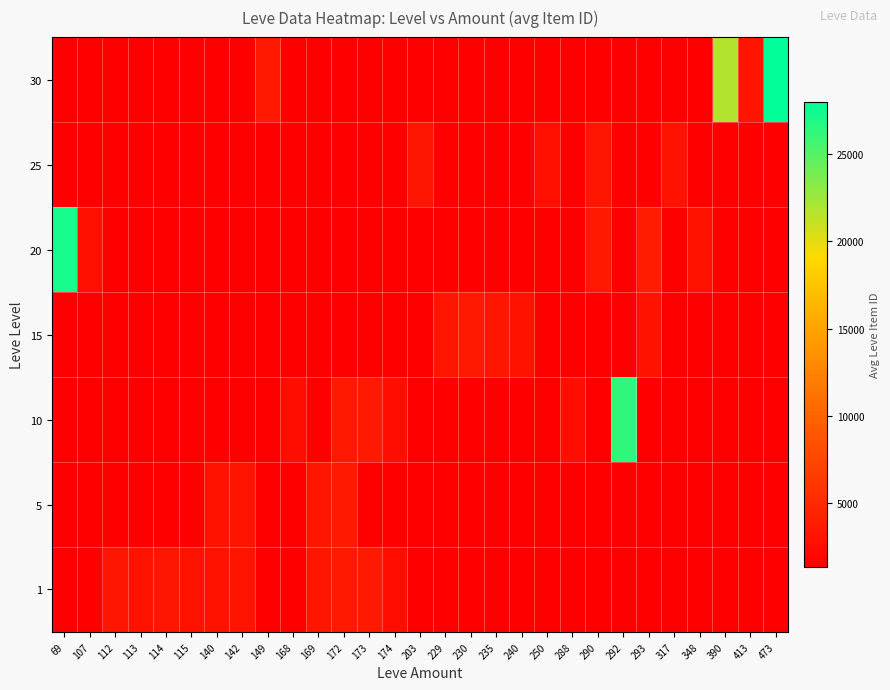

What is the difference between the highest and lowest values at 140?

1678.0